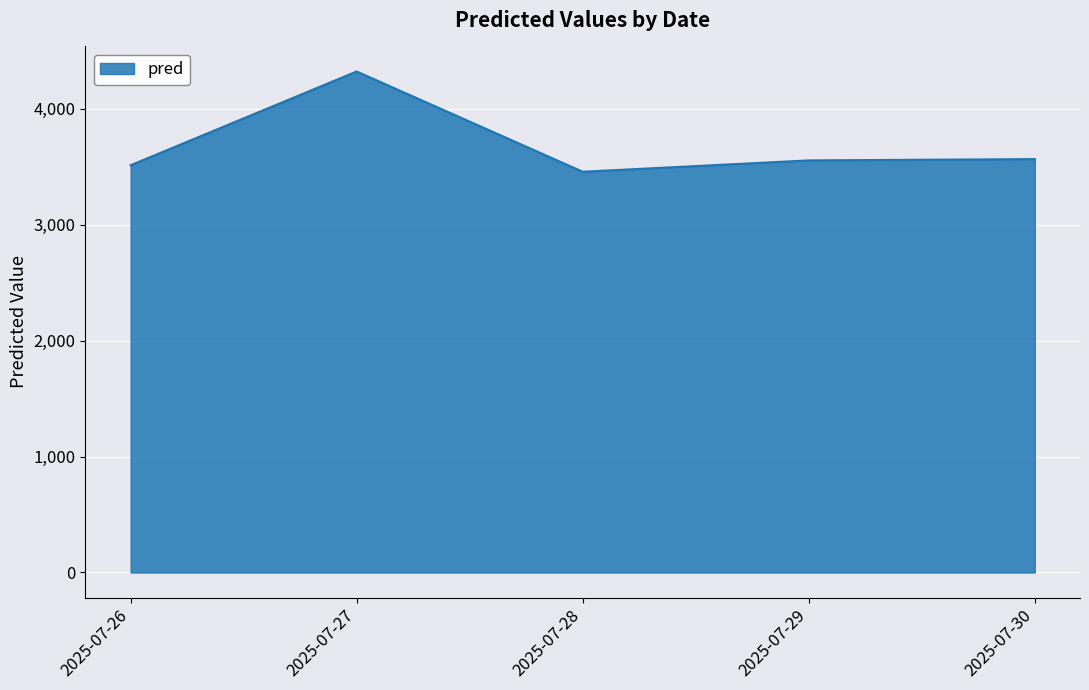

What is the change in value from 2025-07-28 to 2025-07-29?

+97.8